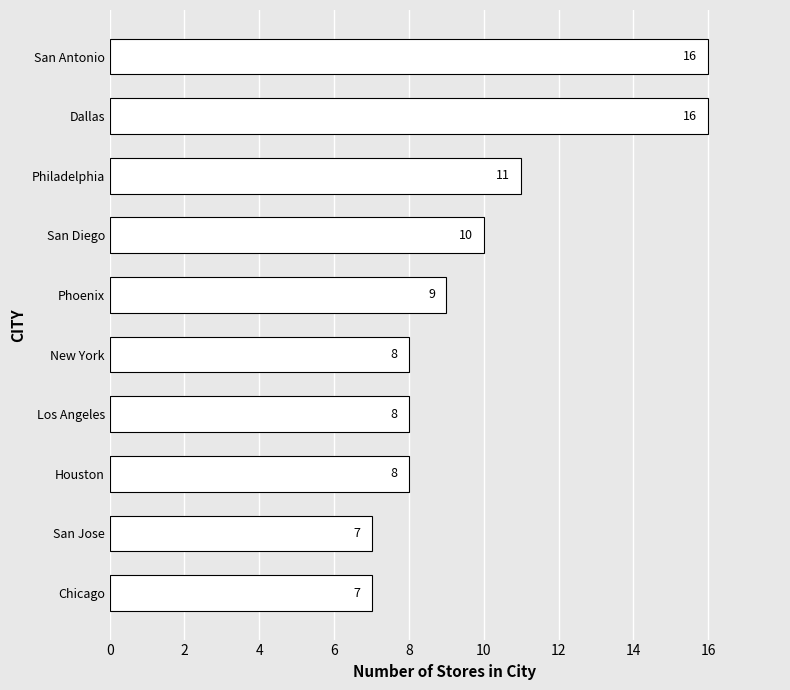

The chart shows a value of 10 at Chicago. True or false?

False